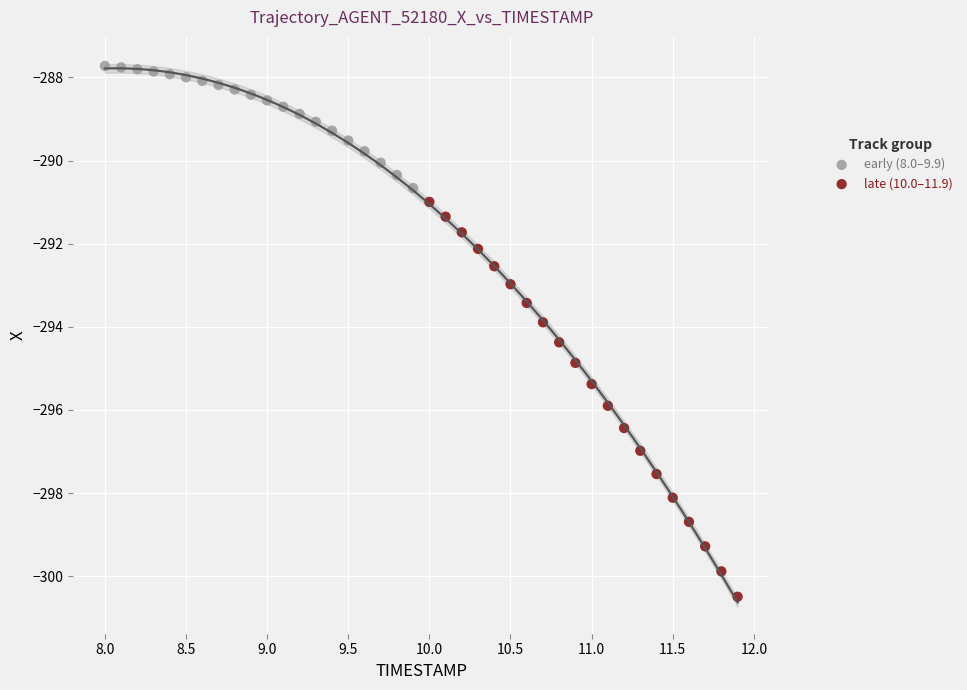

Which series has the largest Y range (max minus min)?

late (10.0–11.9)